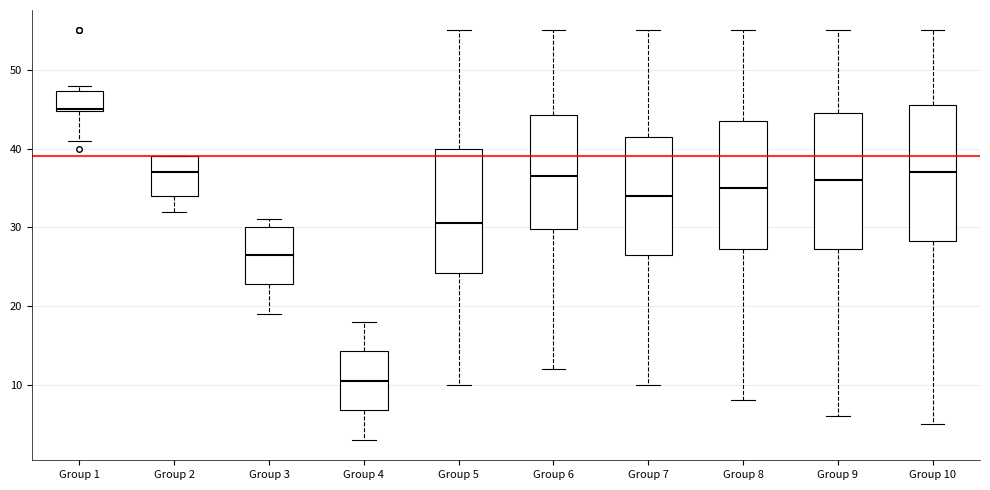

Where does the upper whisker of the box for Group 4 end on the y-axis? The values are not printed on the chart, so give them approximately, as read against the axis.

18